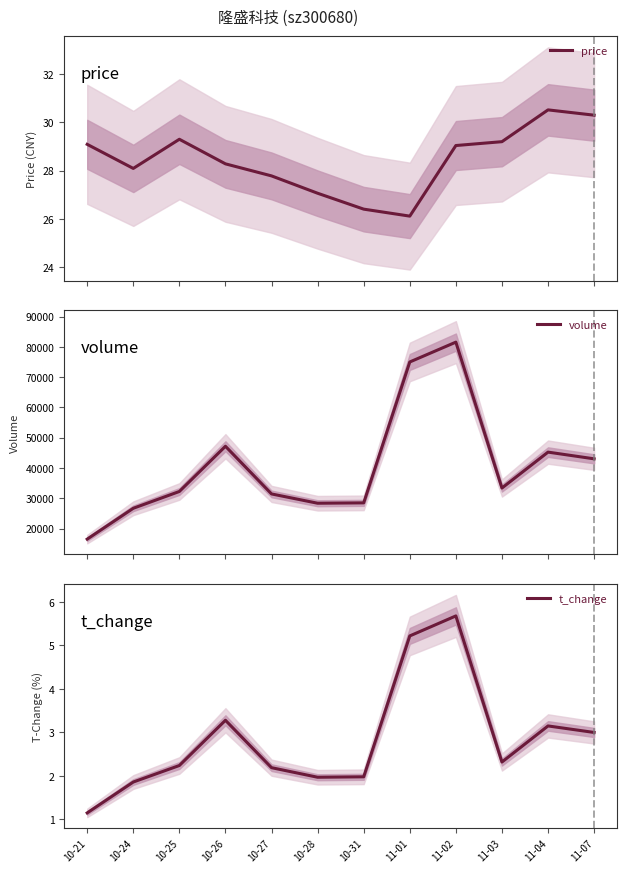

Where is the first local maximum for price?

10-25